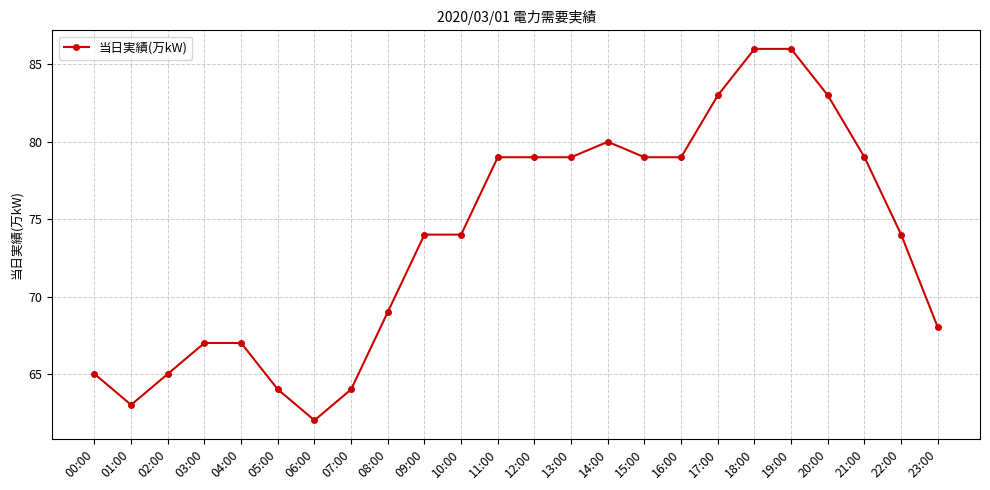

At which category does the chart reach its minimum across all series?

06:00